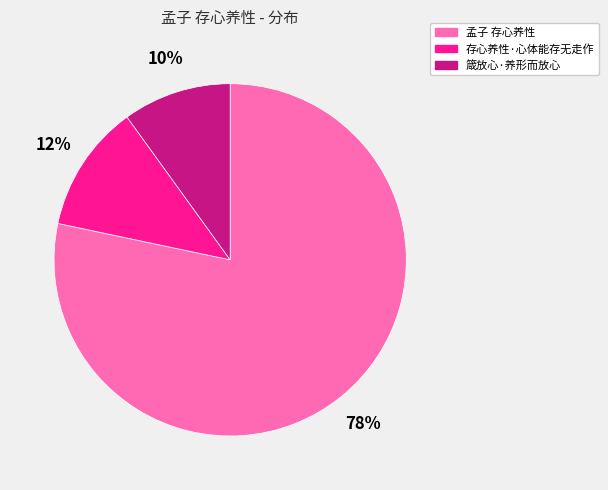

To the nearest percent, what is the combined percentage of 存心养性·心体能存无走作 and 箴放心·养形而放心?

22%